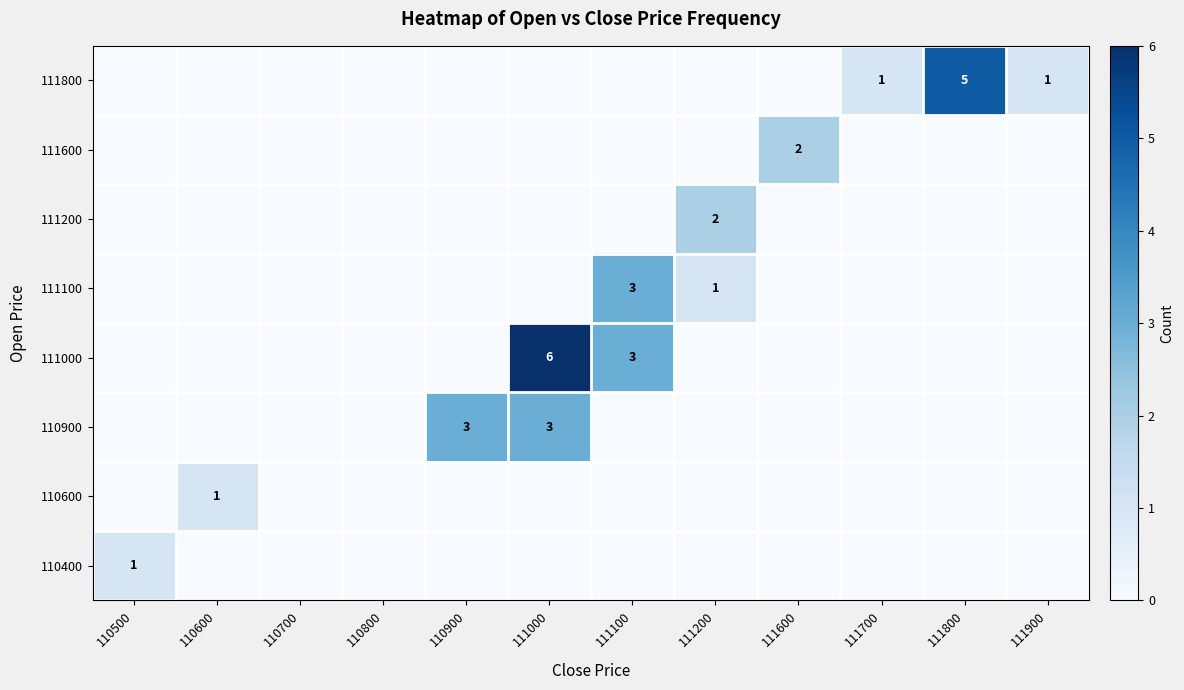

What is the total value across all series at 111600?

2